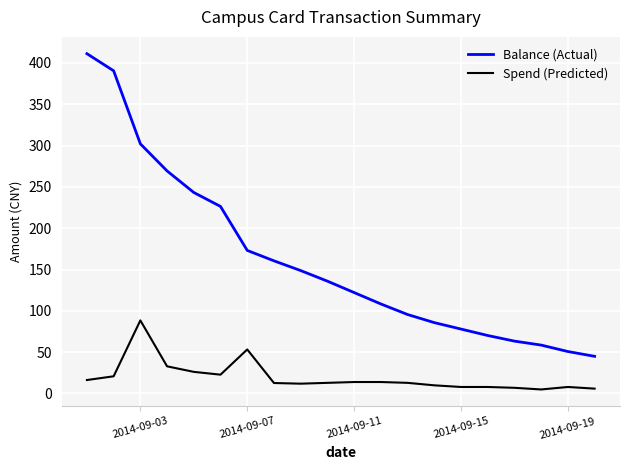

What is the difference between the maximum and minimum values in the Balance (Actual) series?

366.4